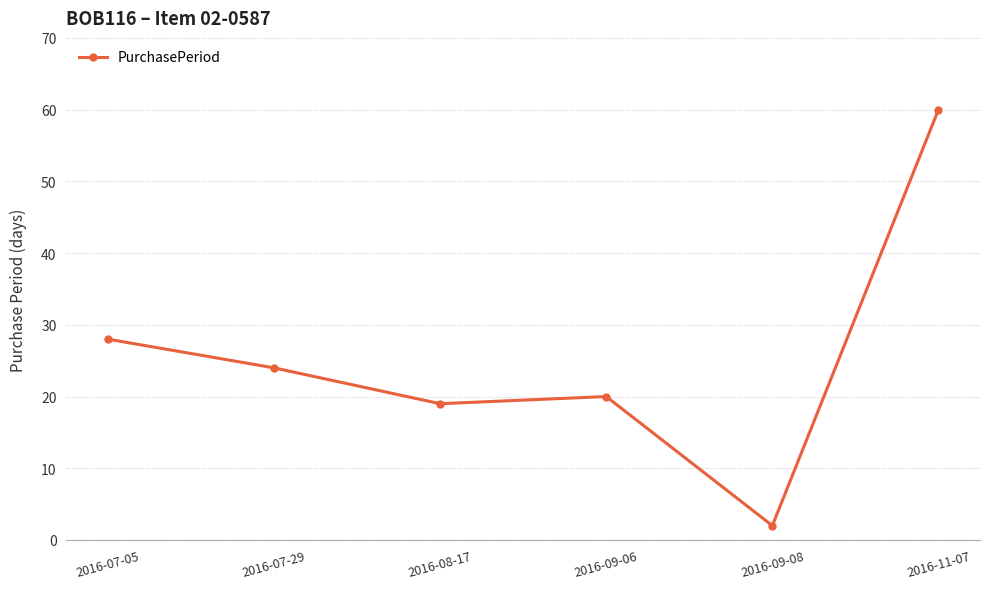

What is the average value?

26